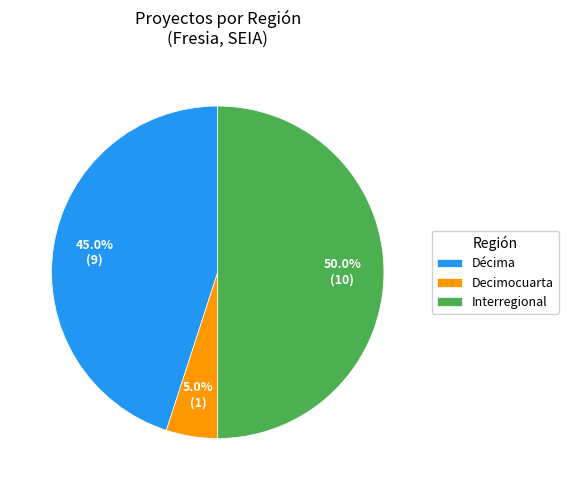

How many segments does this pie chart have?

3